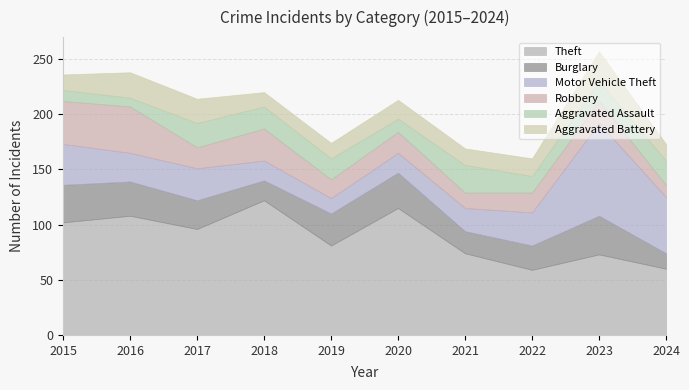

True or false: Theft has more than 2 points higher than both neighbors.

True